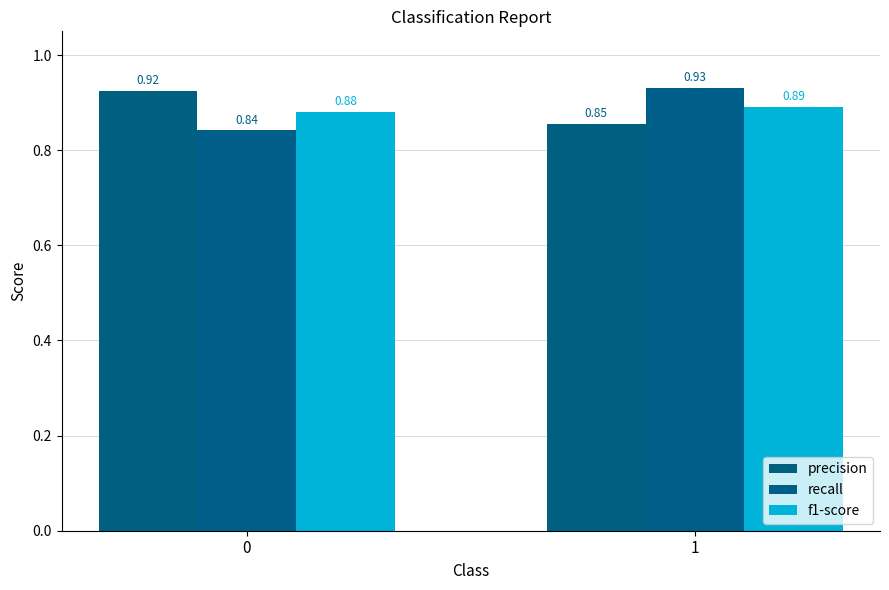

What are all the series names shown in the legend?

precision, recall, f1-score